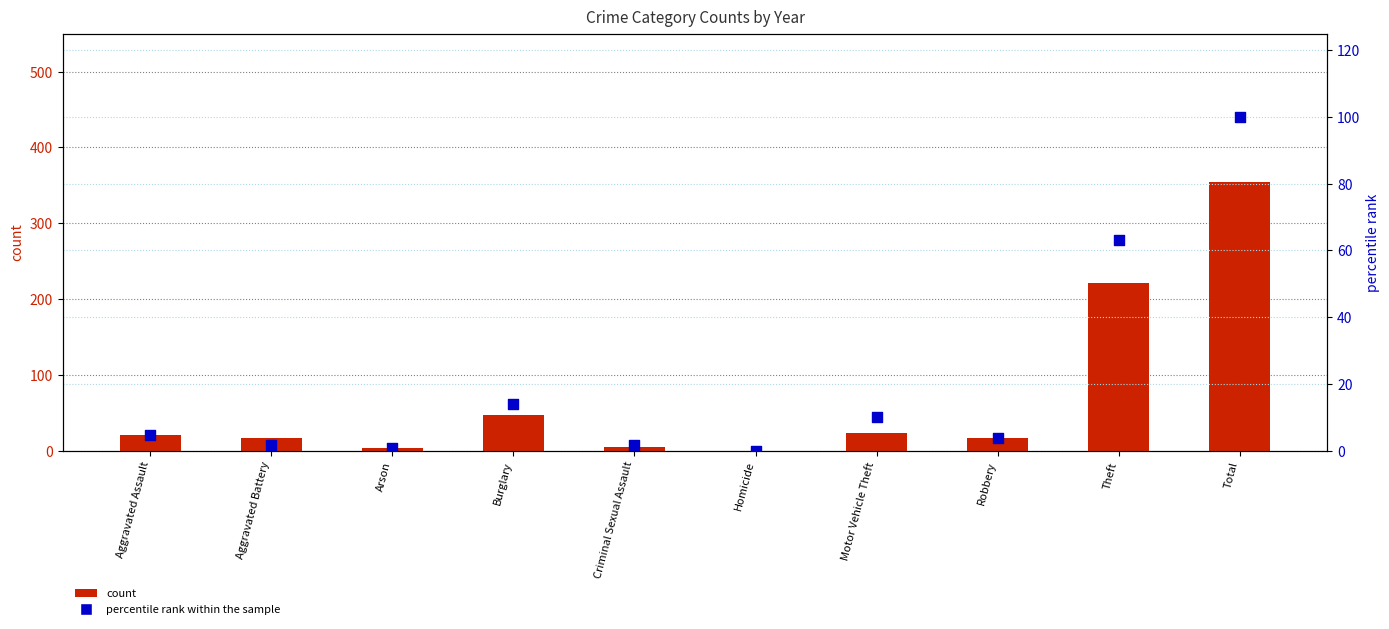

Which has a higher value, Burglary or Homicide?

Burglary